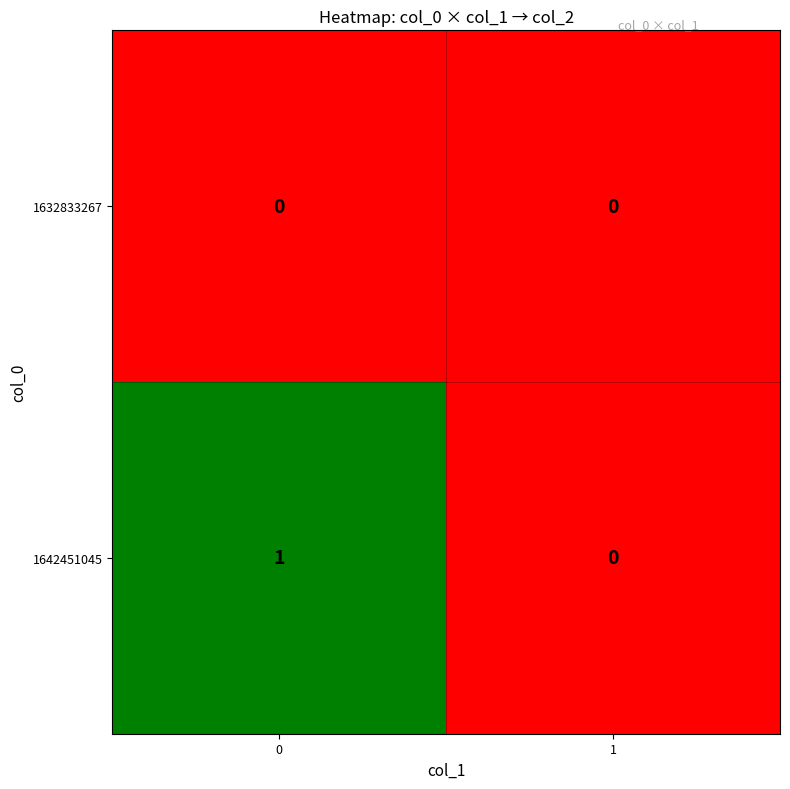

Is the value of 1642451045 at 0 greater than the value of 1632833267 at 0?

Yes